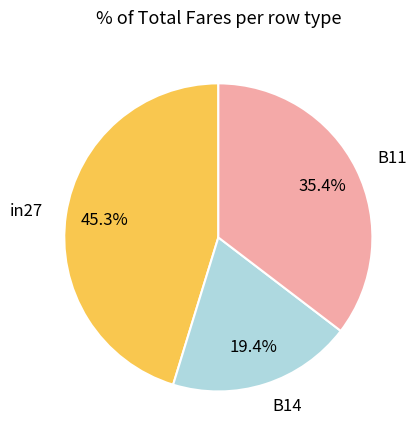

What is the total percentage of B11 and in27?

80.6%